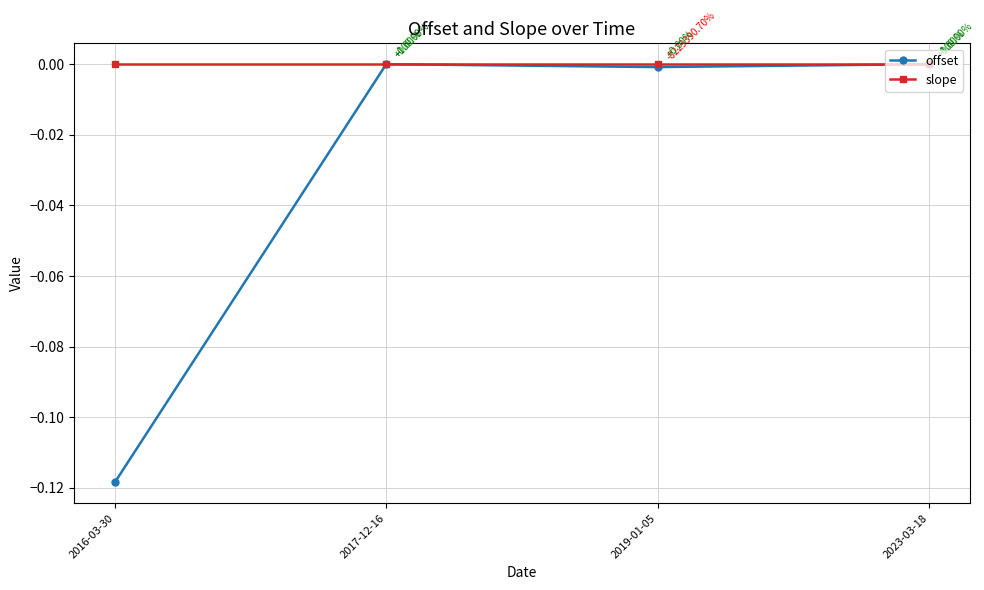

Between 2016-03-30 and 2023-03-18, which series saw the biggest shift?

offset